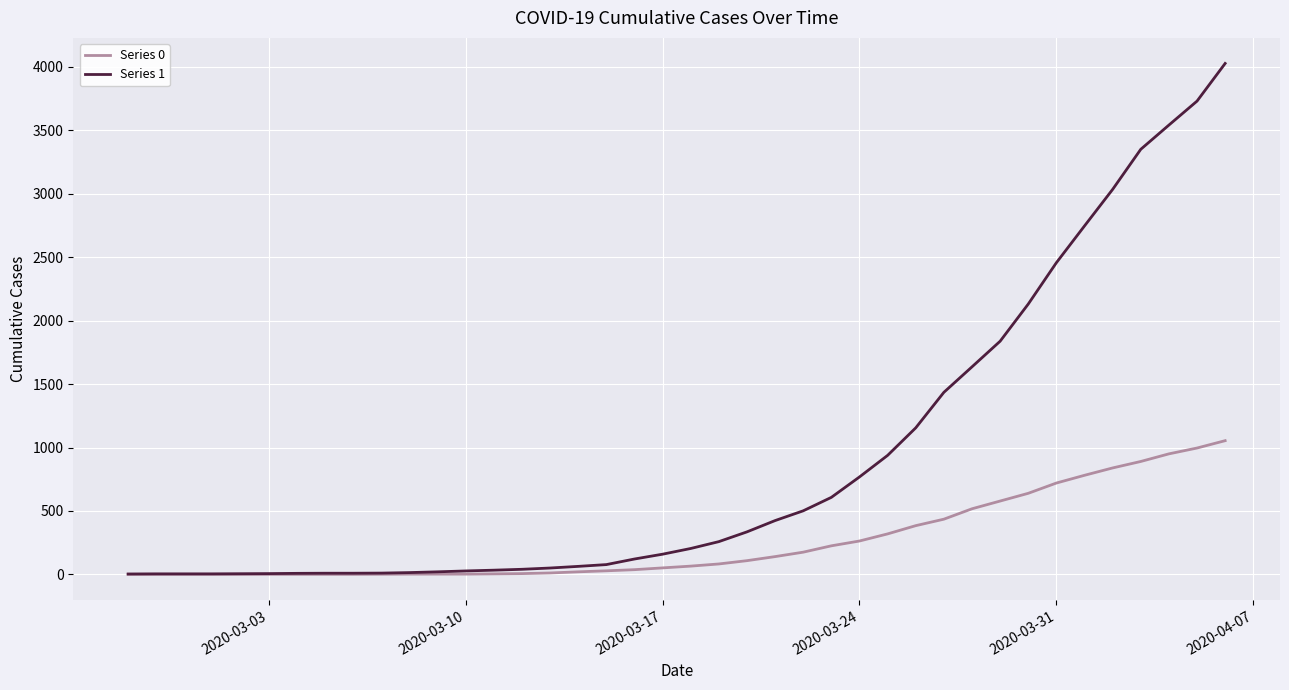

Which series has the largest range (max minus min)?

Series 1